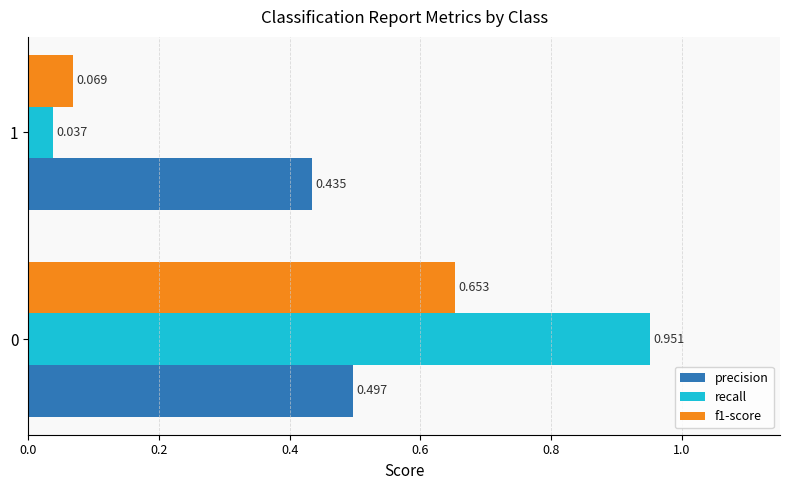

Count the precision values in the range 0 to 1.

2